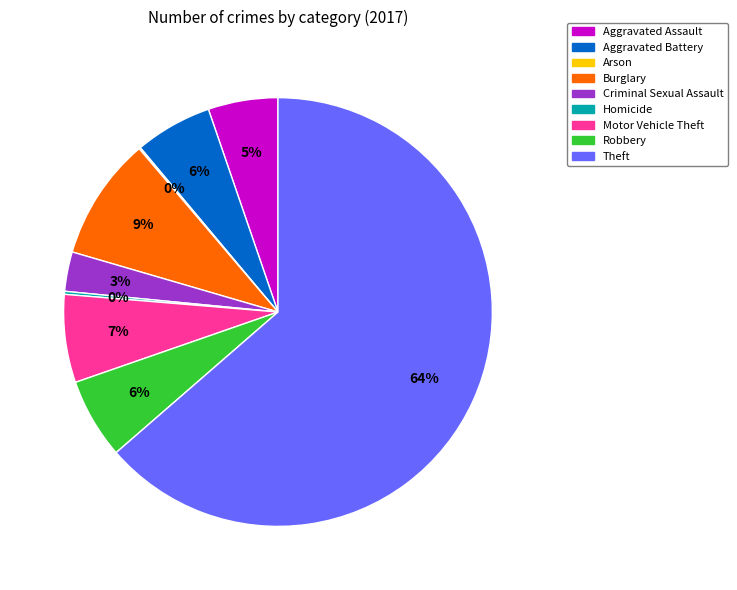

To the nearest percent, what is the average slice percentage?

11%